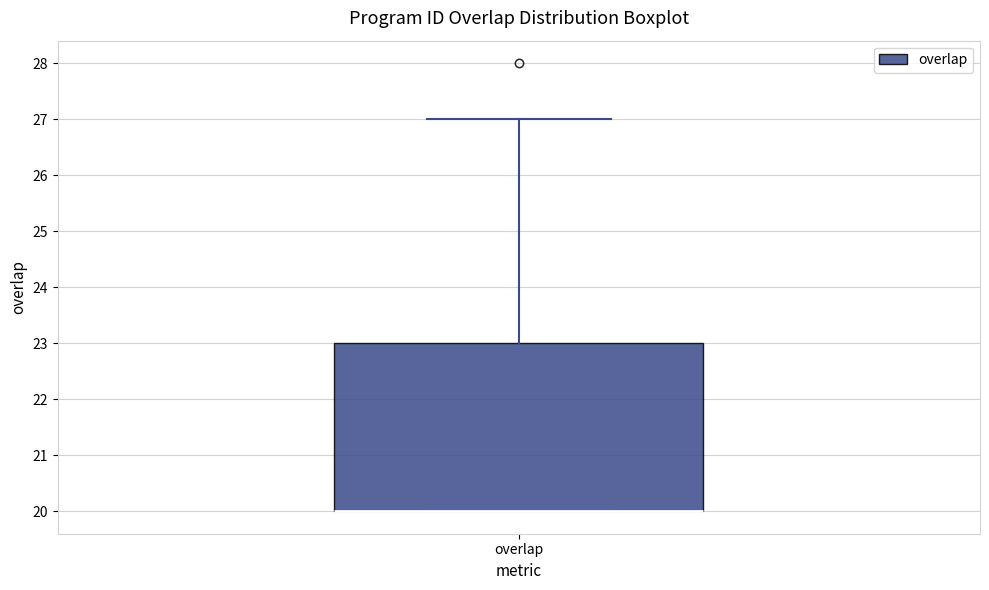

Where is the upper edge of the box for overlap on the y-axis? The values are not printed on the chart, so give them approximately, as read against the axis.

23